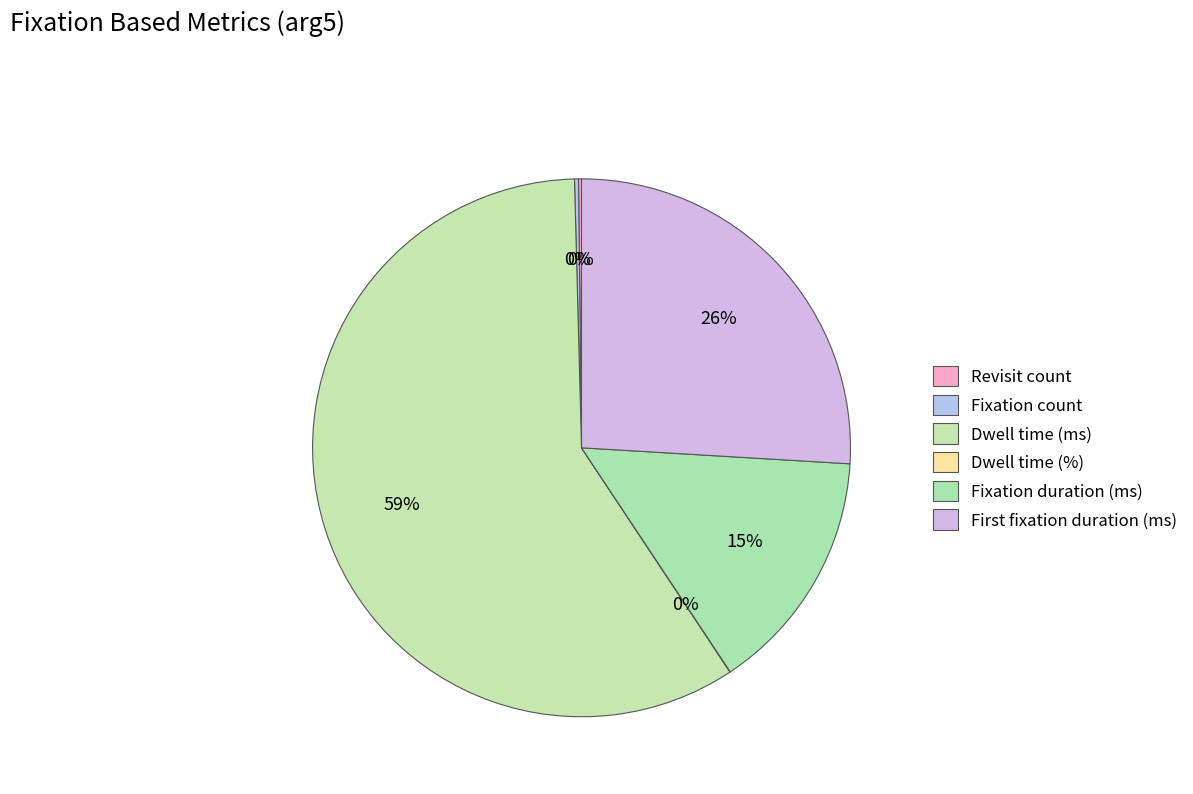

Which category accounts for the majority?

Dwell time (ms)